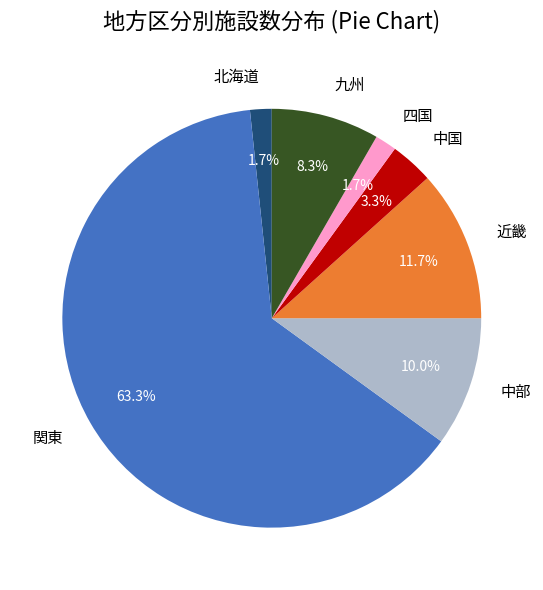

What is the largest slice in the pie chart?

関東